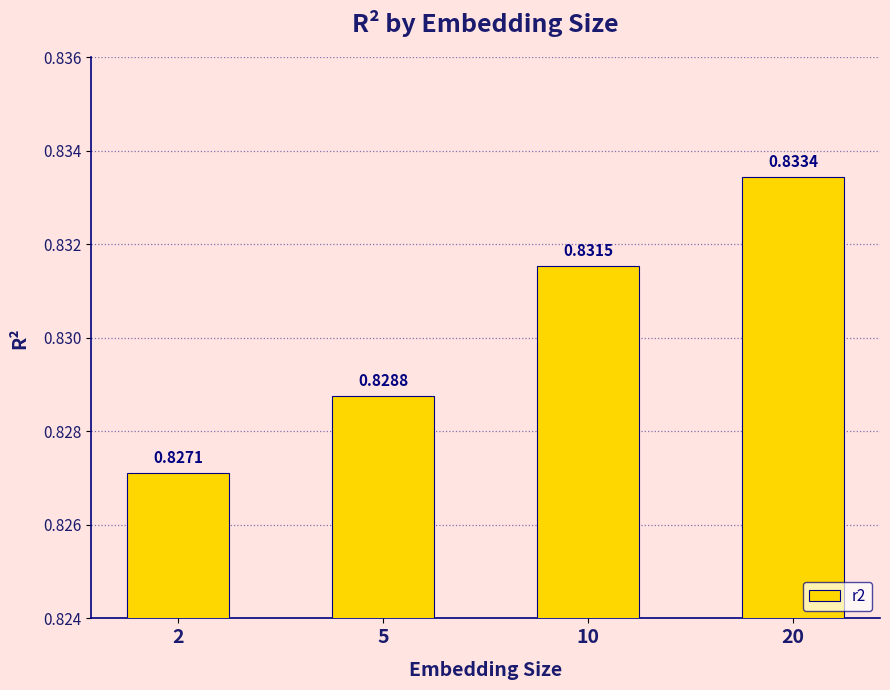

What is the sum of all values?

3.3